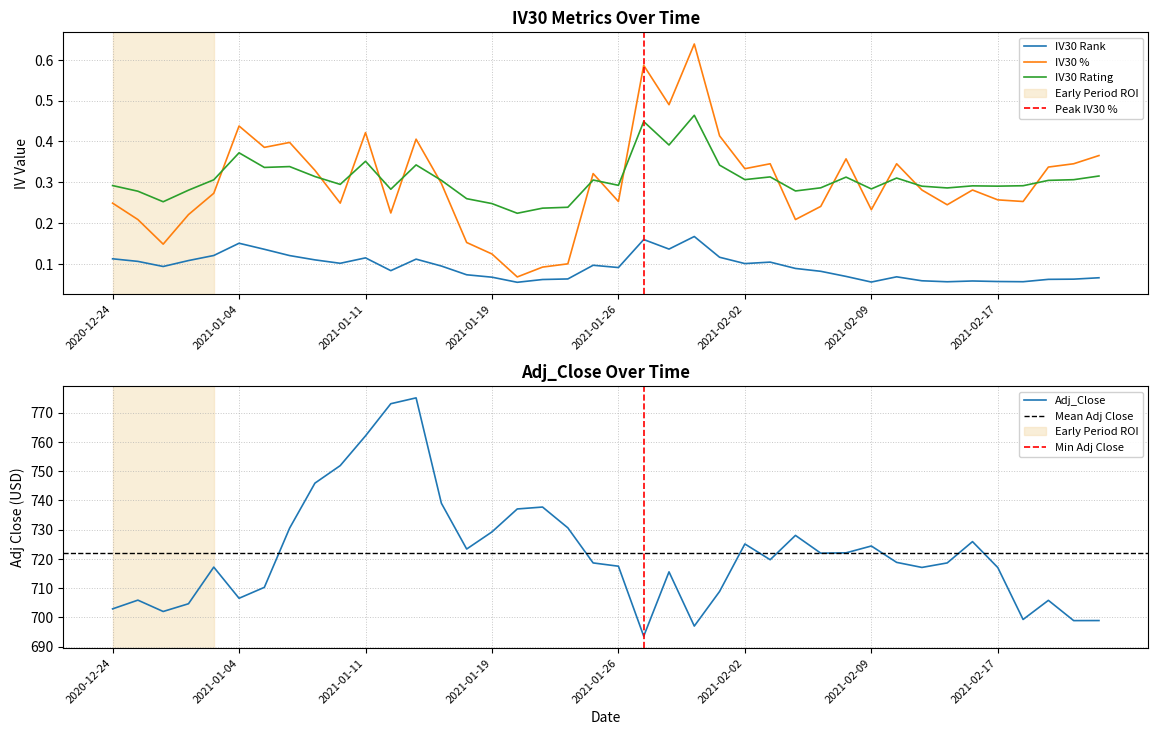

Where do IV30 % and IV30 Rating first cross each other?

2020-12-31 and 2021-01-04